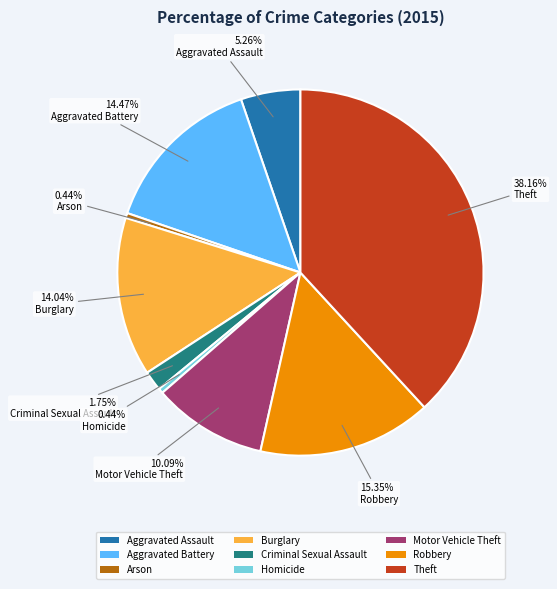

The Homicide slice represents 0% of the pie. True or false?

True